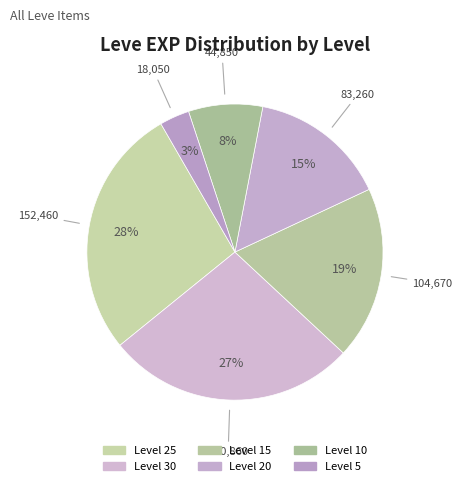

Is there any slice that represents more than half of the pie?

No